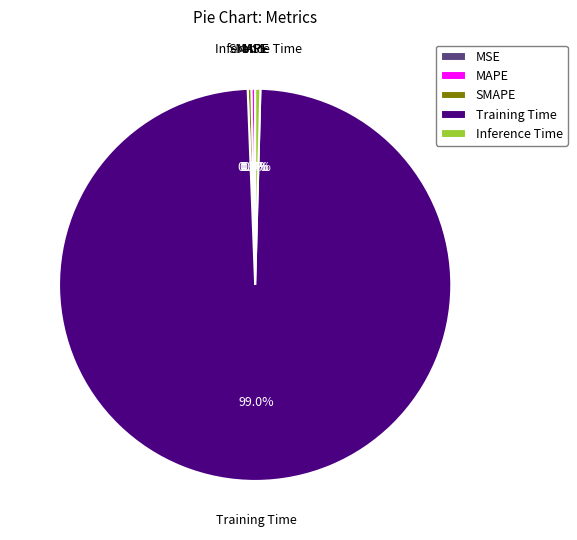

Is the sum of Inference Time and SMAPE greater than half?

No